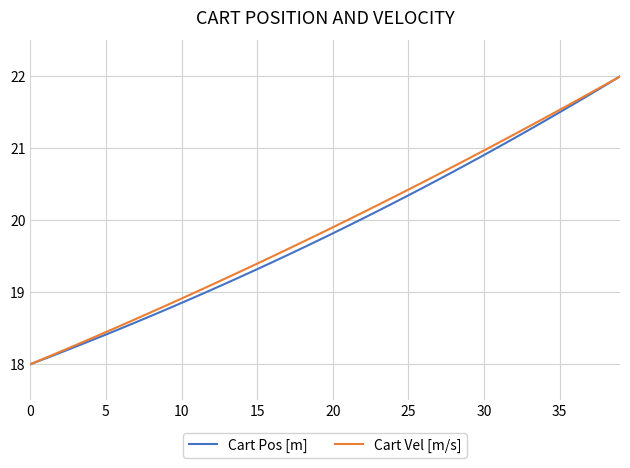

What are all the series names shown in the legend?

Cart Pos [m], Cart Vel [m/s]